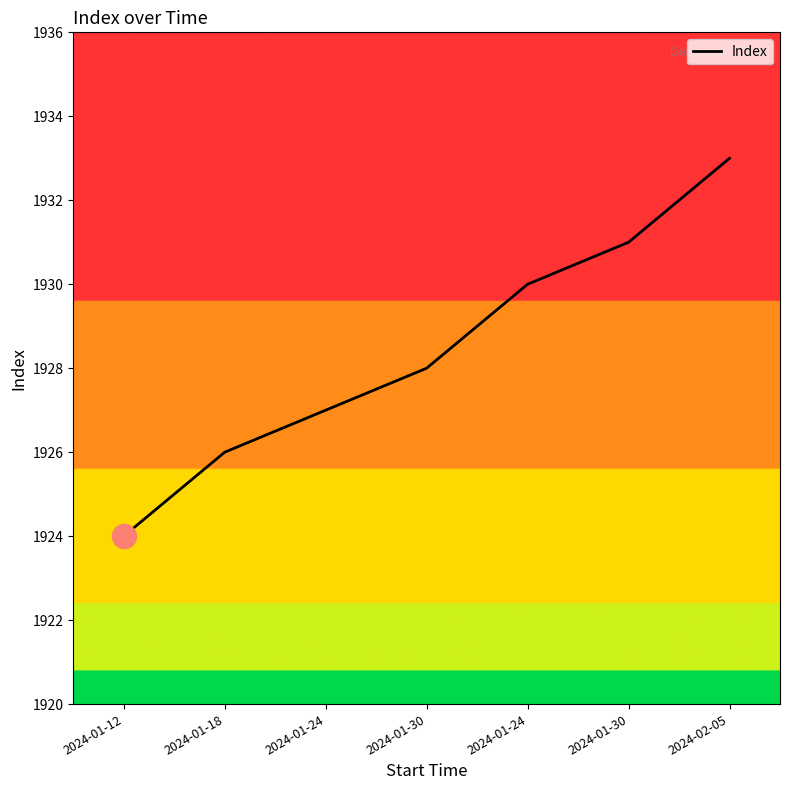

Between 2024-02-05 and 2024-01-12, which is larger?

2024-02-05